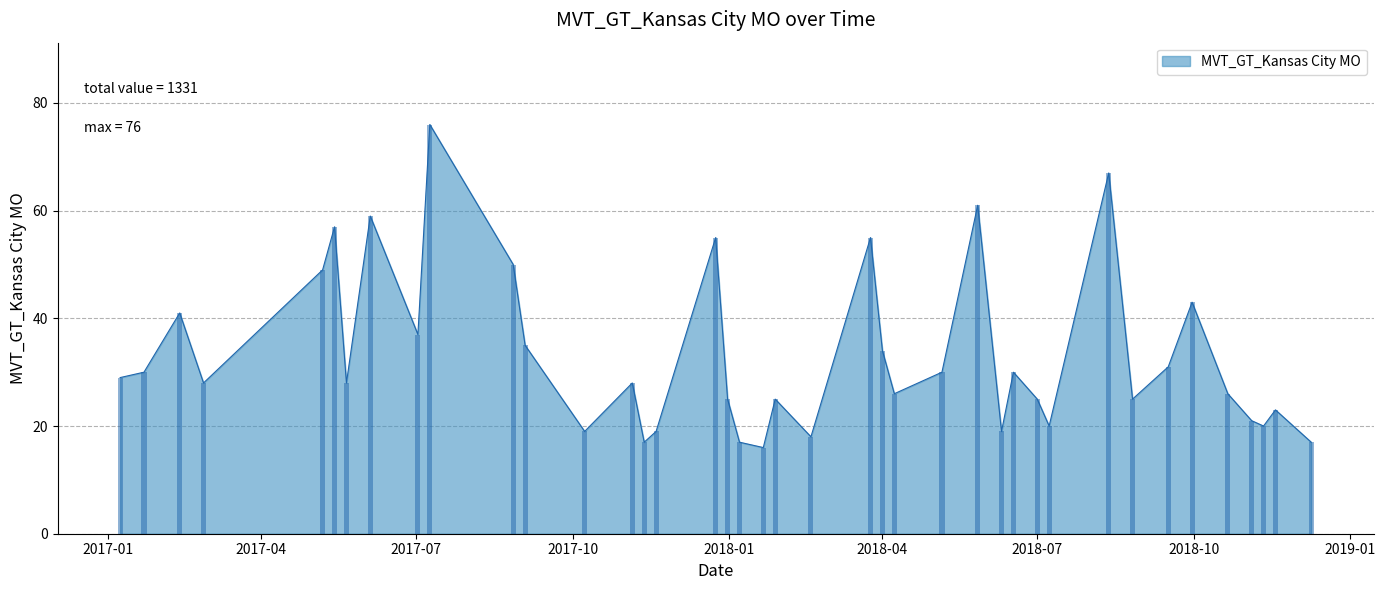

What is the difference between the maximum and minimum values?

60